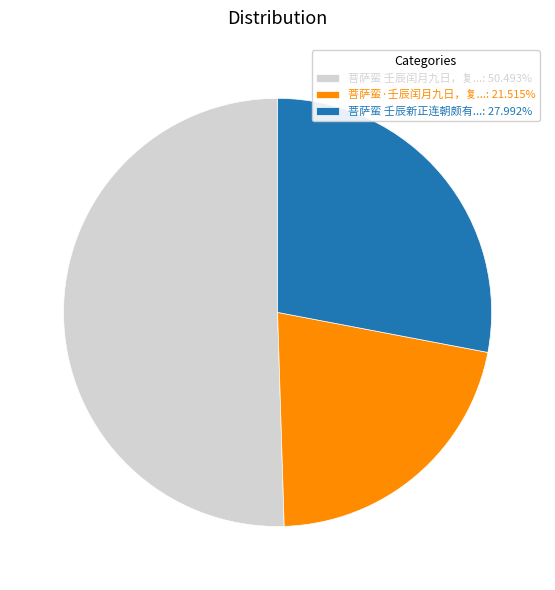

Approximately how many times larger is the value at 菩萨蛮 壬辰新正连朝颇有...: 27.992% compared to 菩萨蛮·壬辰闰月九日，复...: 21.515%?

1.3